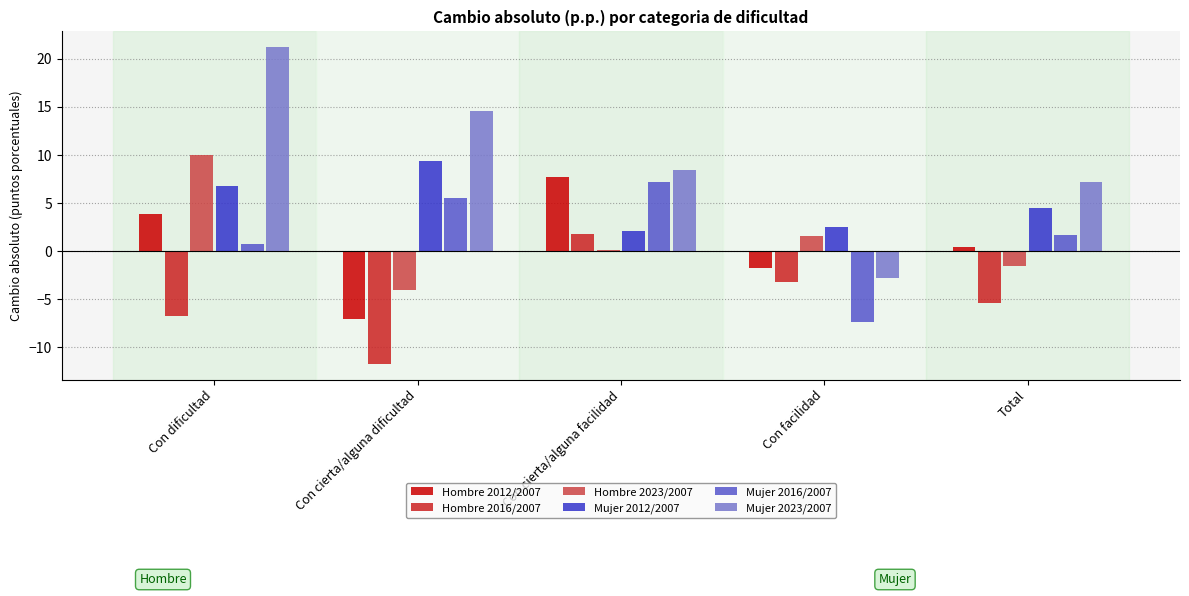

Reading left to right, extract all data points from this chart.

Hombre 2012/2007: Con dificultad=3.9	Con cierta/alguna dificultad=-7.1	Con cierta/alguna facilidad=7.7	Con facilidad=-1.8	Total=0.5
Hombre 2016/2007: Con dificultad=-6.7	Con cierta/alguna dificultad=-11.7	Con cierta/alguna facilidad=1.8	Con facilidad=-3.2	Total=-5.4
Hombre 2023/2007: Con dificultad=10.0	Con cierta/alguna dificultad=-4.0	Con cierta/alguna facilidad=0.1	Con facilidad=1.6	Total=-1.6
Mujer 2012/2007: Con dificultad=6.8	Con cierta/alguna dificultad=9.3	Con cierta/alguna facilidad=2.1	Con facilidad=2.5	Total=4.5
Mujer 2016/2007: Con dificultad=0.8	Con cierta/alguna dificultad=5.5	Con cierta/alguna facilidad=7.2	Con facilidad=-7.4	Total=1.7
Mujer 2023/2007: Con dificultad=21.2	Con cierta/alguna dificultad=14.5	Con cierta/alguna facilidad=8.5	Con facilidad=-2.7	Total=7.1